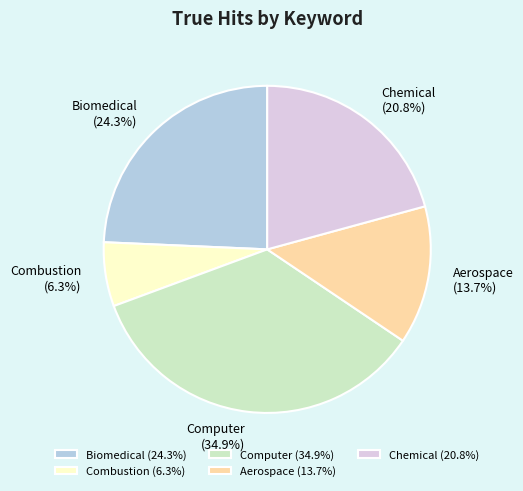

Which slice is the smallest?

Combustion